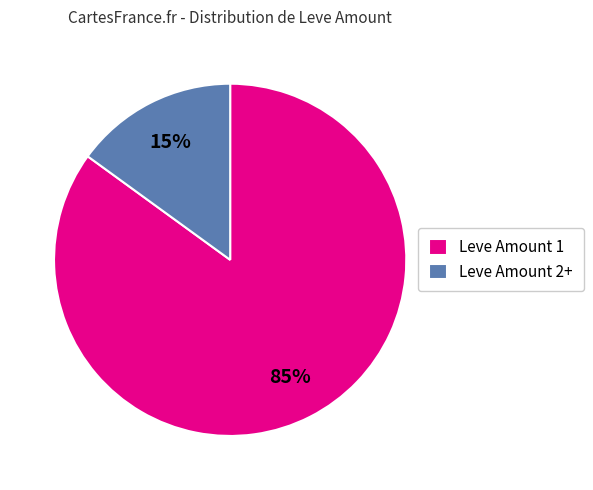

Is the sum of Leve Amount 2+ and Leve Amount 1 greater than half?

Yes